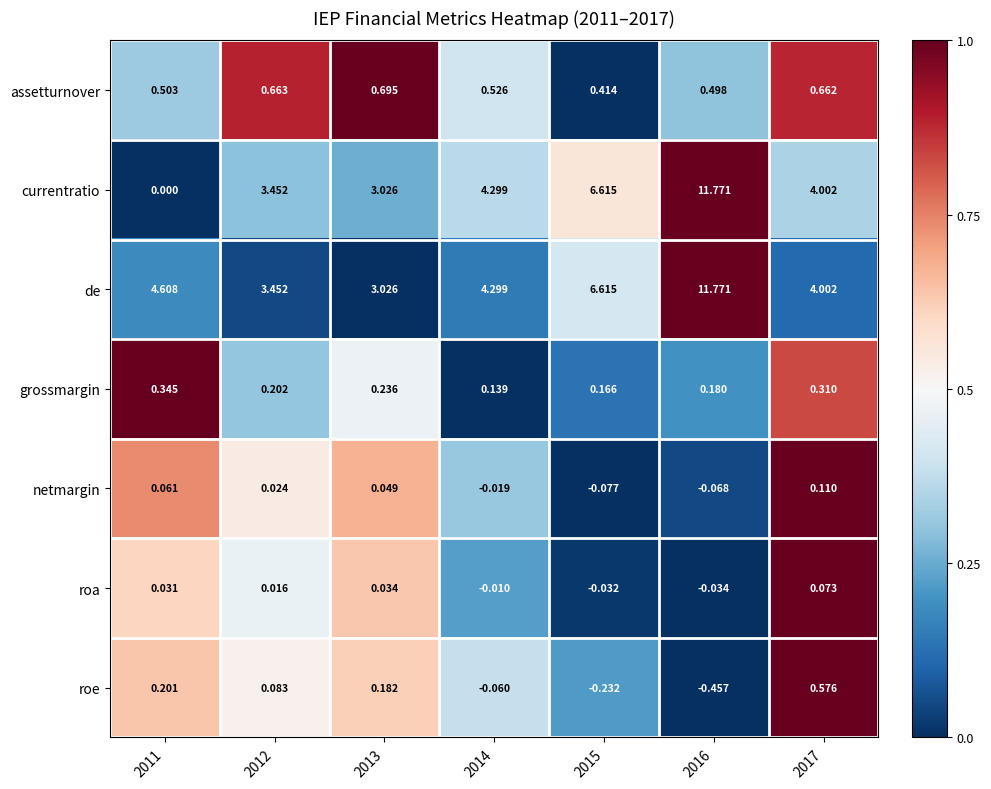

Which series has the widest spread of values?

currentratio